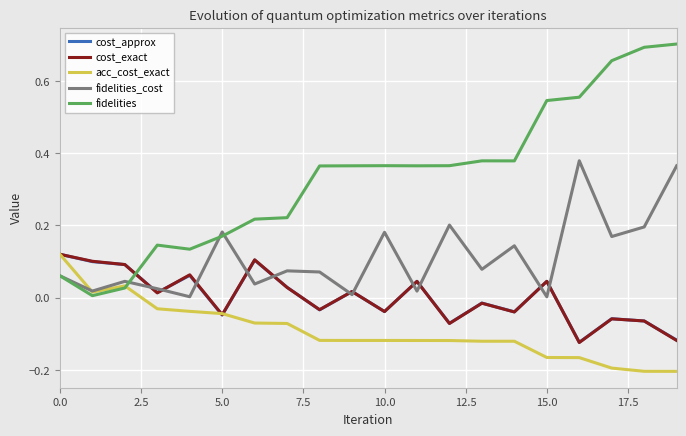

Does the chart have visible grid lines?

Yes